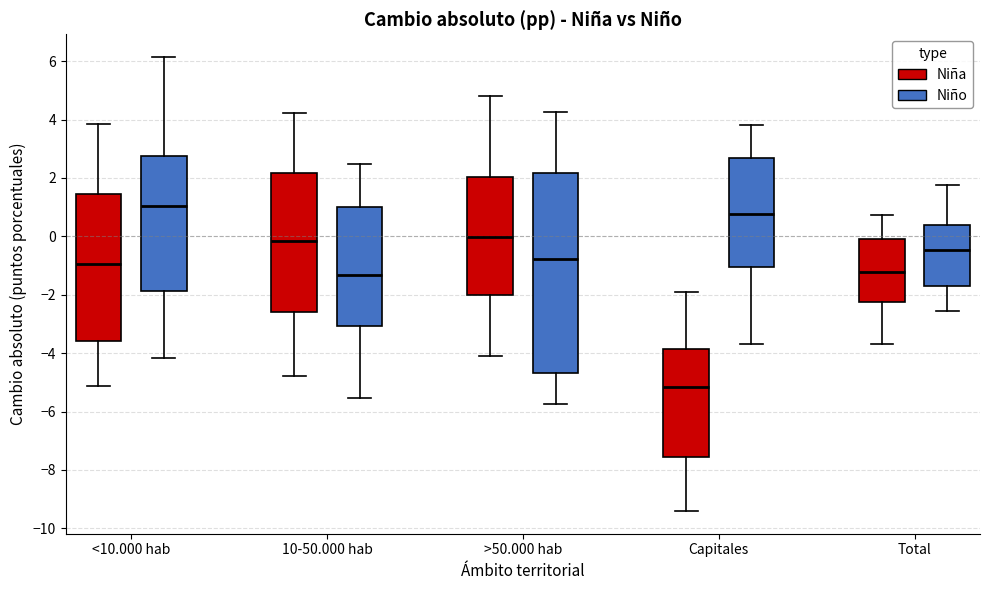

Comparing the boxes themselves (not the whiskers), which one is the tallest?

>50.000 hab (Niño)